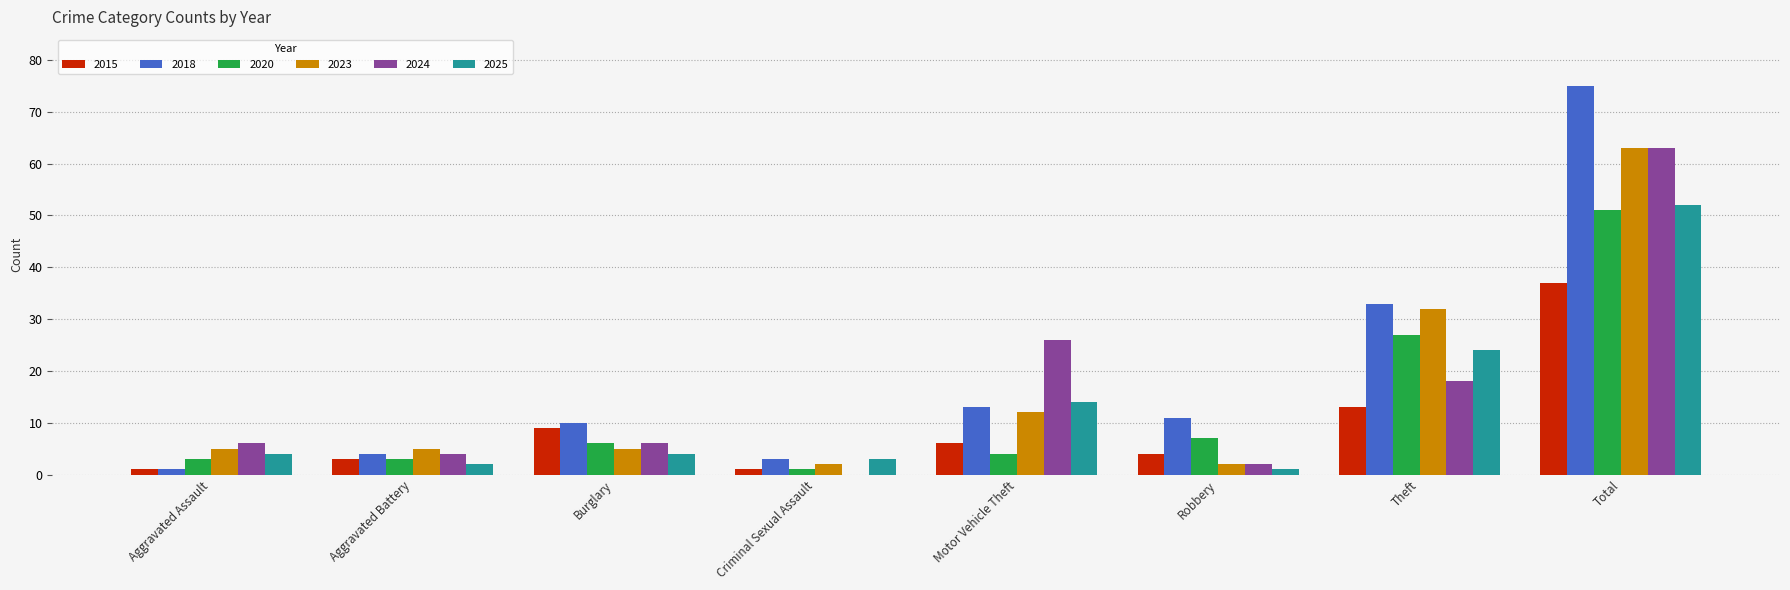

Reading right to left, transcribe all the data shown in this chart.

2015: Total=37	Theft=13	Robbery=4	Motor Vehicle Theft=6	Criminal Sexual Assault=1	Burglary=9	Aggravated Battery=3	Aggravated Assault=1
2018: Total=75	Theft=33	Robbery=11	Motor Vehicle Theft=13	Criminal Sexual Assault=3	Burglary=10	Aggravated Battery=4	Aggravated Assault=1
2020: Total=51	Theft=27	Robbery=7	Motor Vehicle Theft=4	Criminal Sexual Assault=1	Burglary=6	Aggravated Battery=3	Aggravated Assault=3
2023: Total=63	Theft=32	Robbery=2	Motor Vehicle Theft=12	Criminal Sexual Assault=2	Burglary=5	Aggravated Battery=5	Aggravated Assault=5
2024: Total=63	Theft=18	Robbery=2	Motor Vehicle Theft=26	Criminal Sexual Assault=0	Burglary=6	Aggravated Battery=4	Aggravated Assault=6
2025: Total=52	Theft=24	Robbery=1	Motor Vehicle Theft=14	Criminal Sexual Assault=3	Burglary=4	Aggravated Battery=2	Aggravated Assault=4